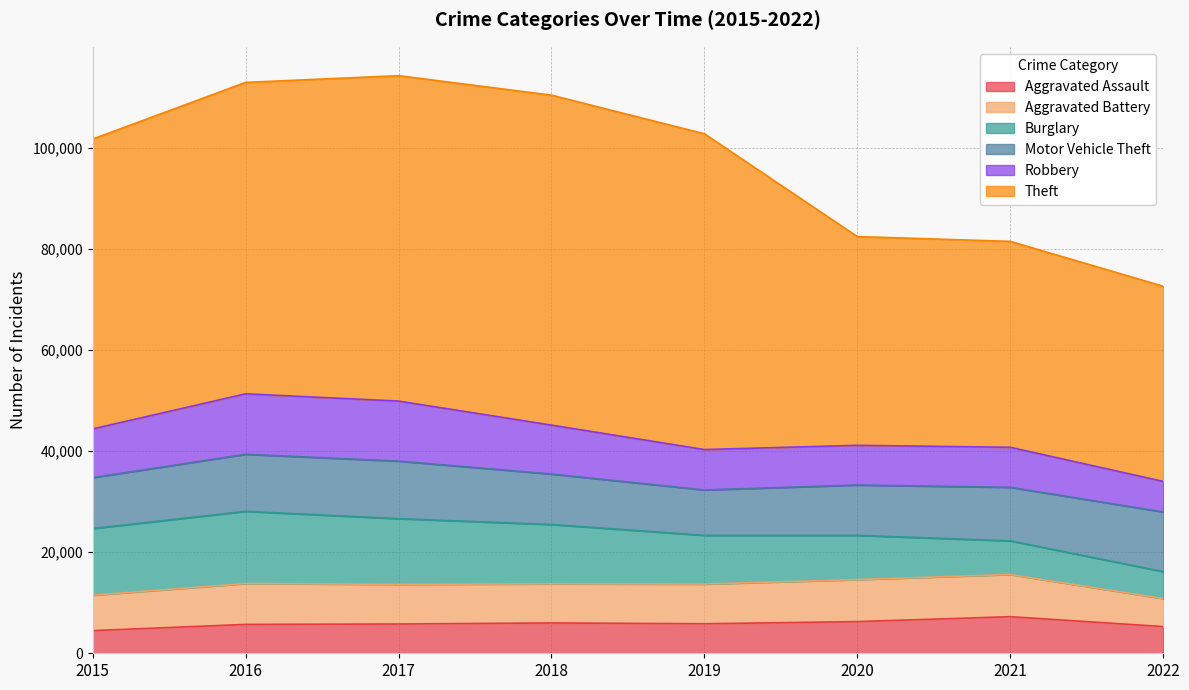

What is the value of the Robbery point at the 4th from the left?

9679